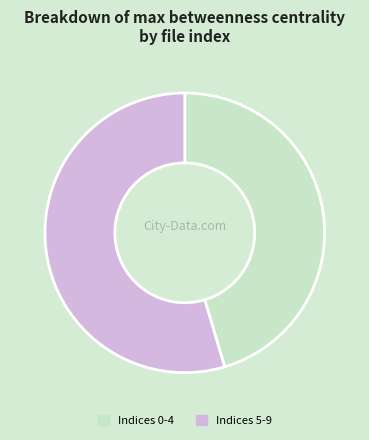

Rank the categories by value from highest to lowest.

Indices 5-9, Indices 0-4